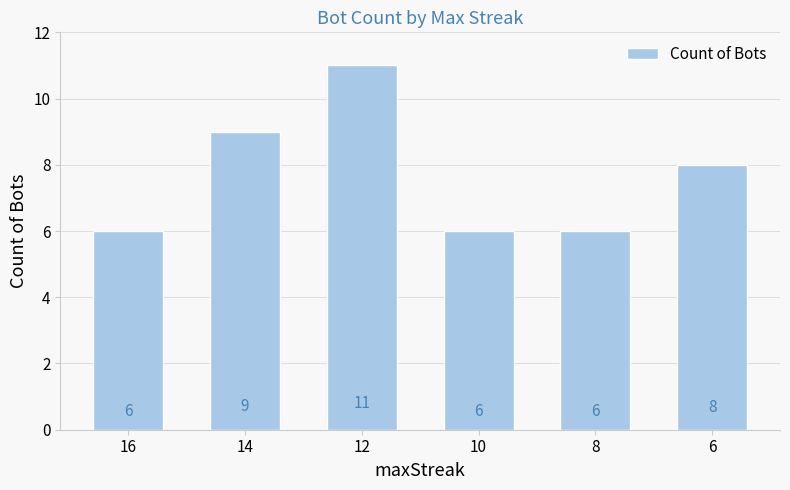

What is the value of the 5th bar from the left?

6